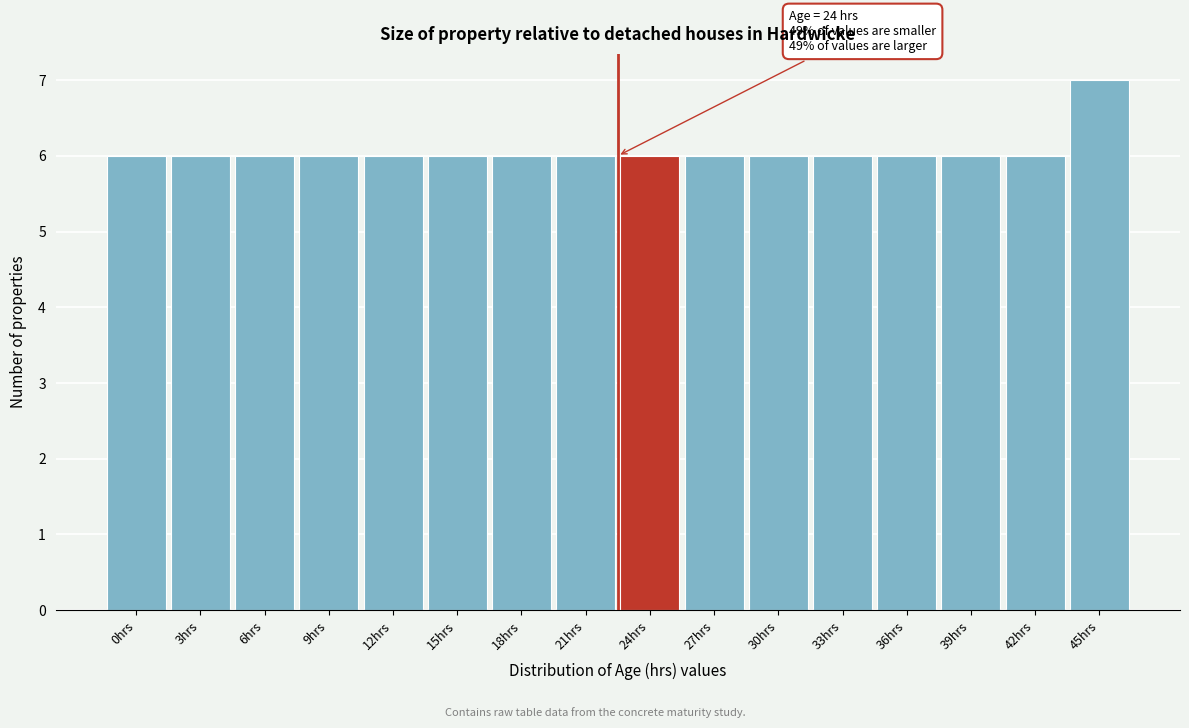

Reading left to right, extract all data points from this chart.

6	6	6	6	6	6	6	6	6	6	6	6	6	6	6	7